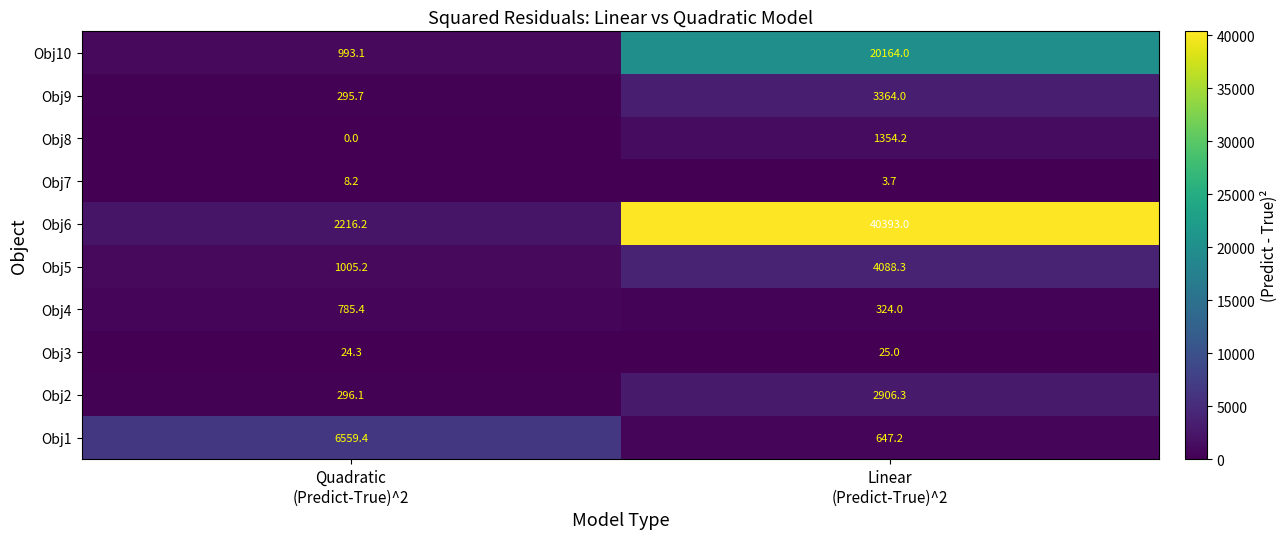

How many categories are shown in the chart?

2